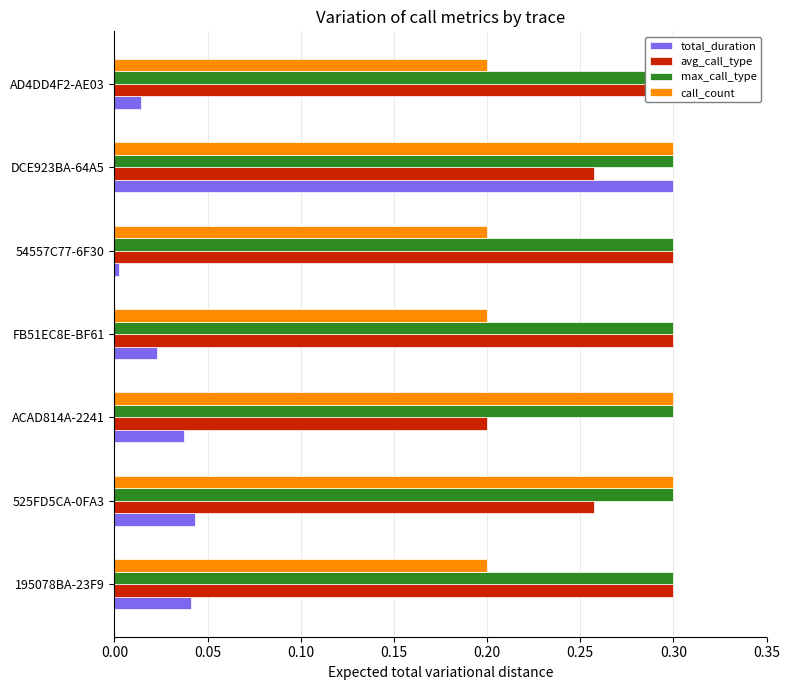

The value of total_duration at 525FD5CA-0FA3 is 0.0. True or false?

True